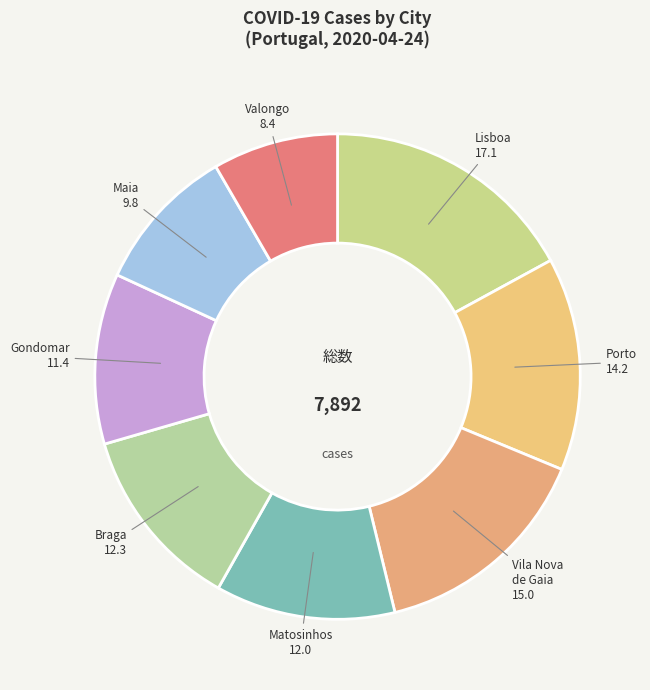

Is Maia the majority of the pie?

No